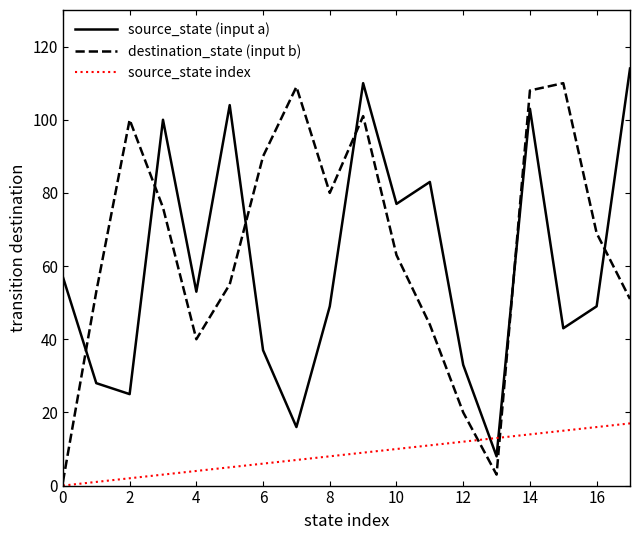

What is the highest value of the destination_state (input b) series?

110